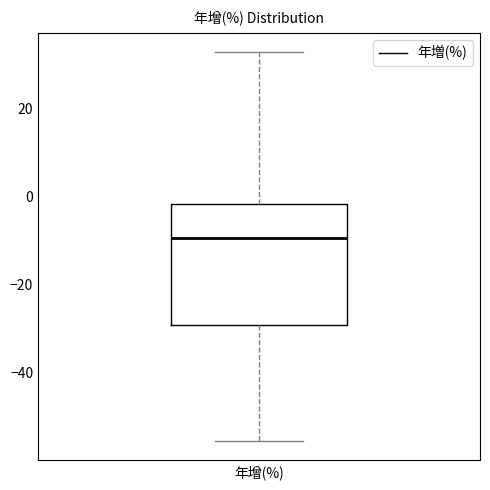

Read this box plot against the y-axis: the position of the median line, the range covered by the box, and the ends of both whiskers. The values are not printed on the chart, so give them approximately, as read against the axis.

median -10, box -30 to -2, whiskers -56 to 32